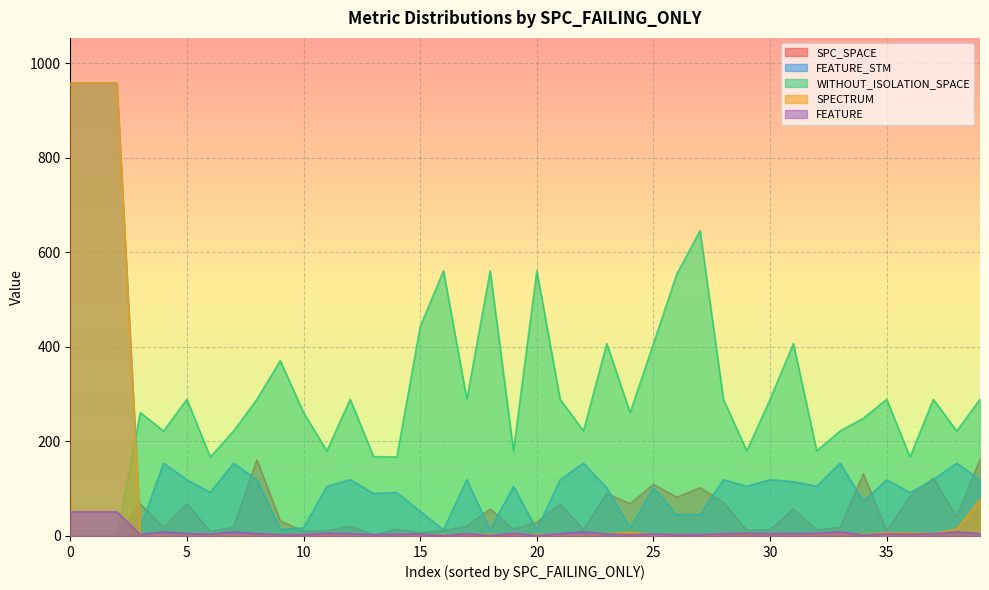

What is the highest value of the FEATURE series?

51